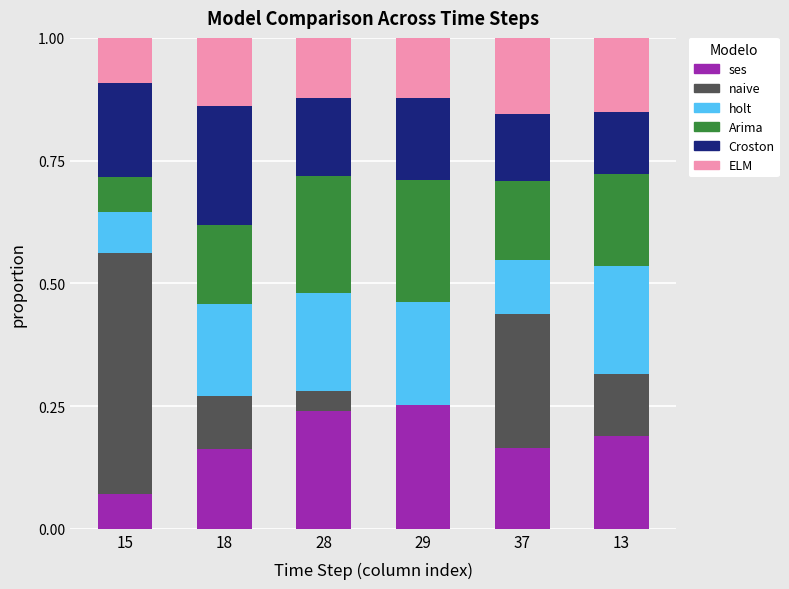

What is the total value across all series at 18?

1.0